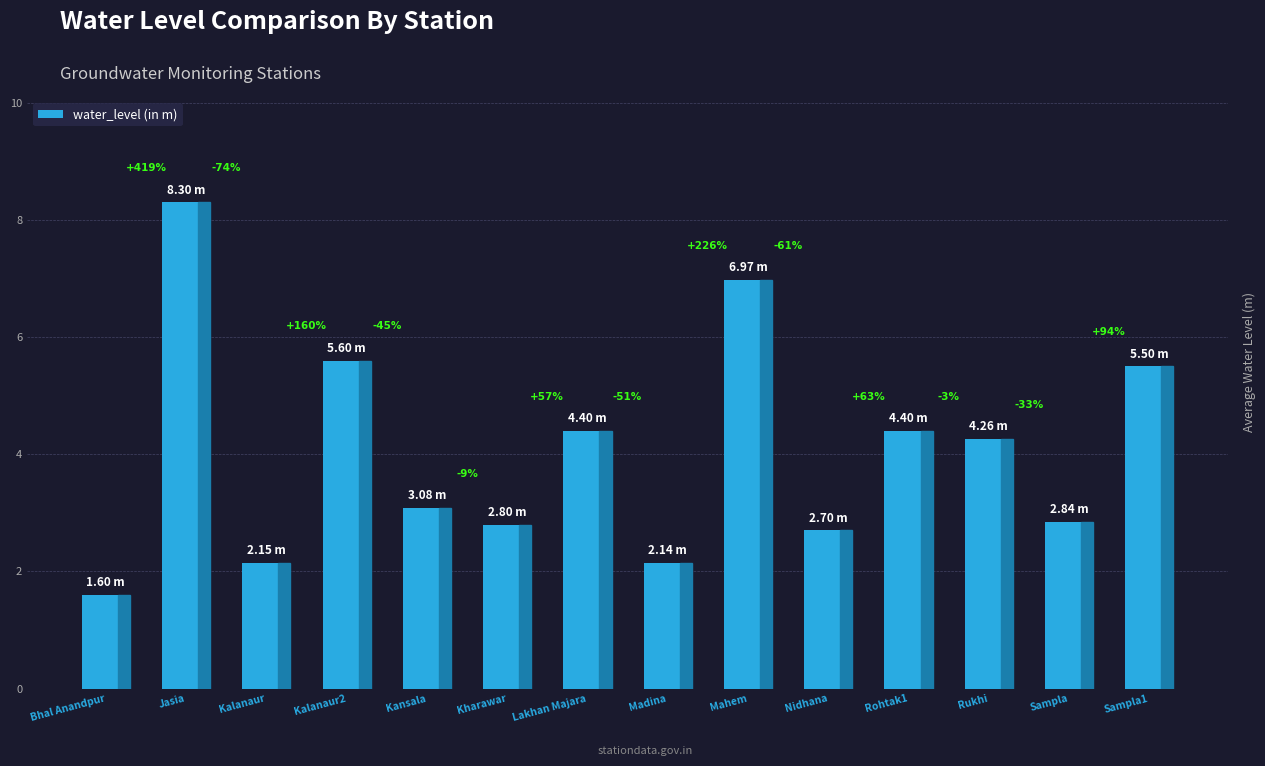

List the labels in order of value, smallest first.

Bhal Anandpur, Madina, Kalanaur, Nidhana, Kharawar, Sampla, Kansala, Rukhi, Lakhan Majara, Rohtak1, Sampla1, Kalanaur2, Mahem, Jasia